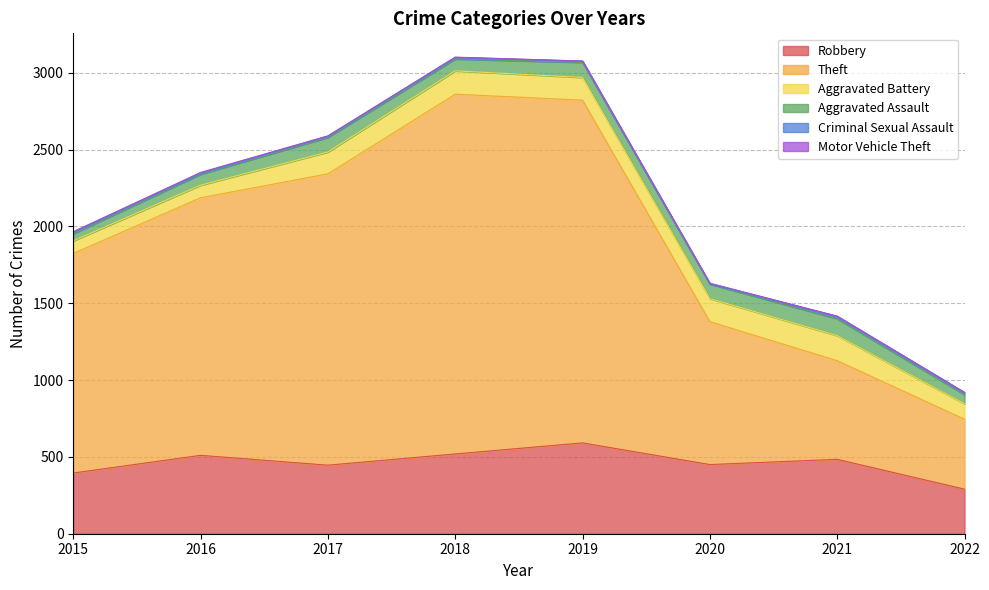

What is the average value of the Aggravated Assault series?

81